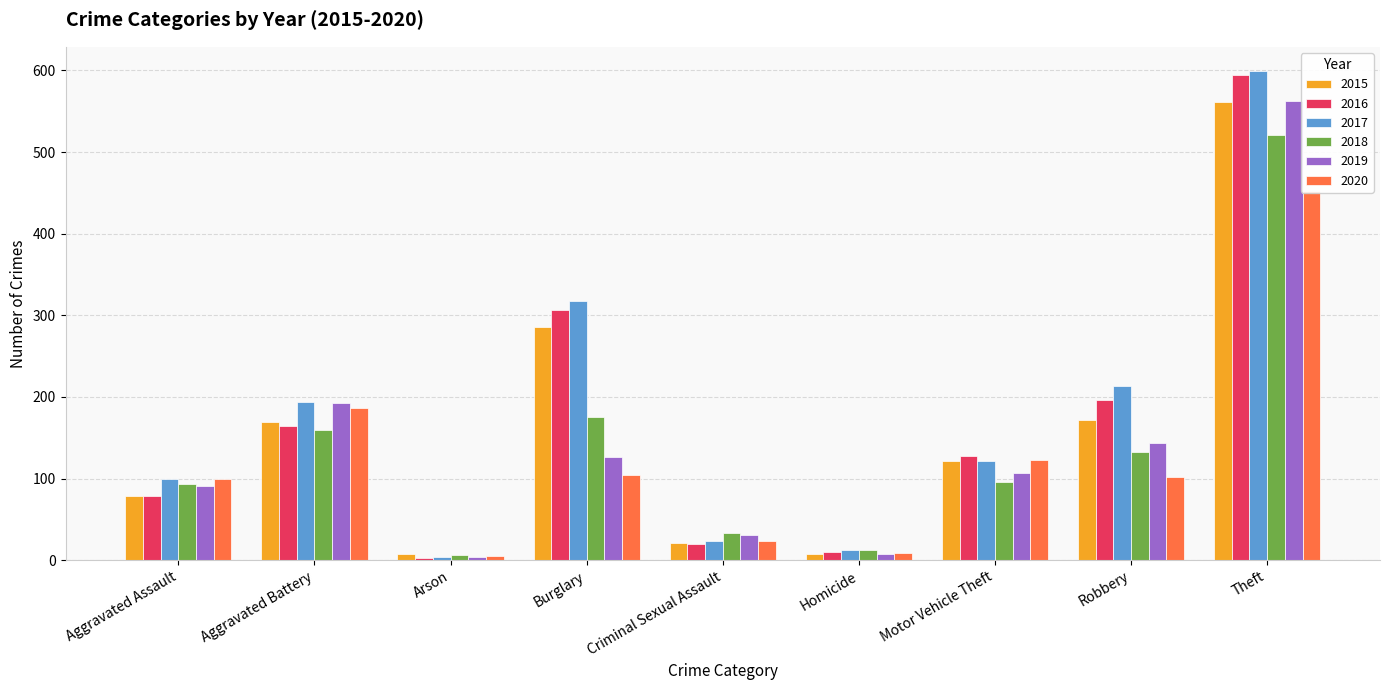

What is the difference between the 2016 values at Burglary and Robbery?

111